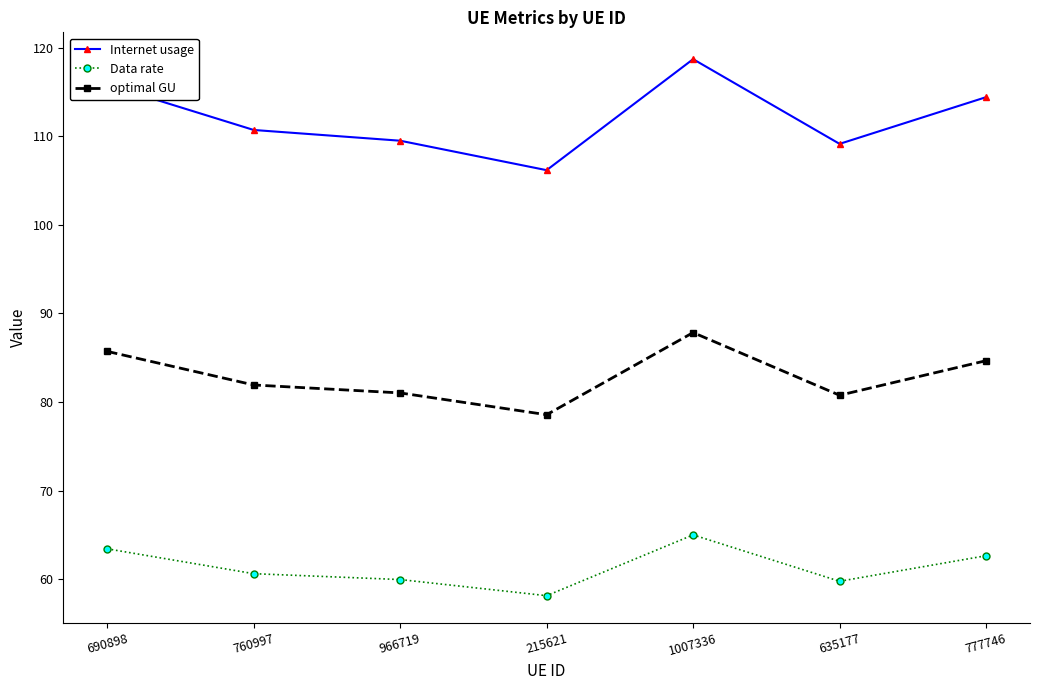

What is the difference between the Internet usage values at 690898 and 215621?

9.7